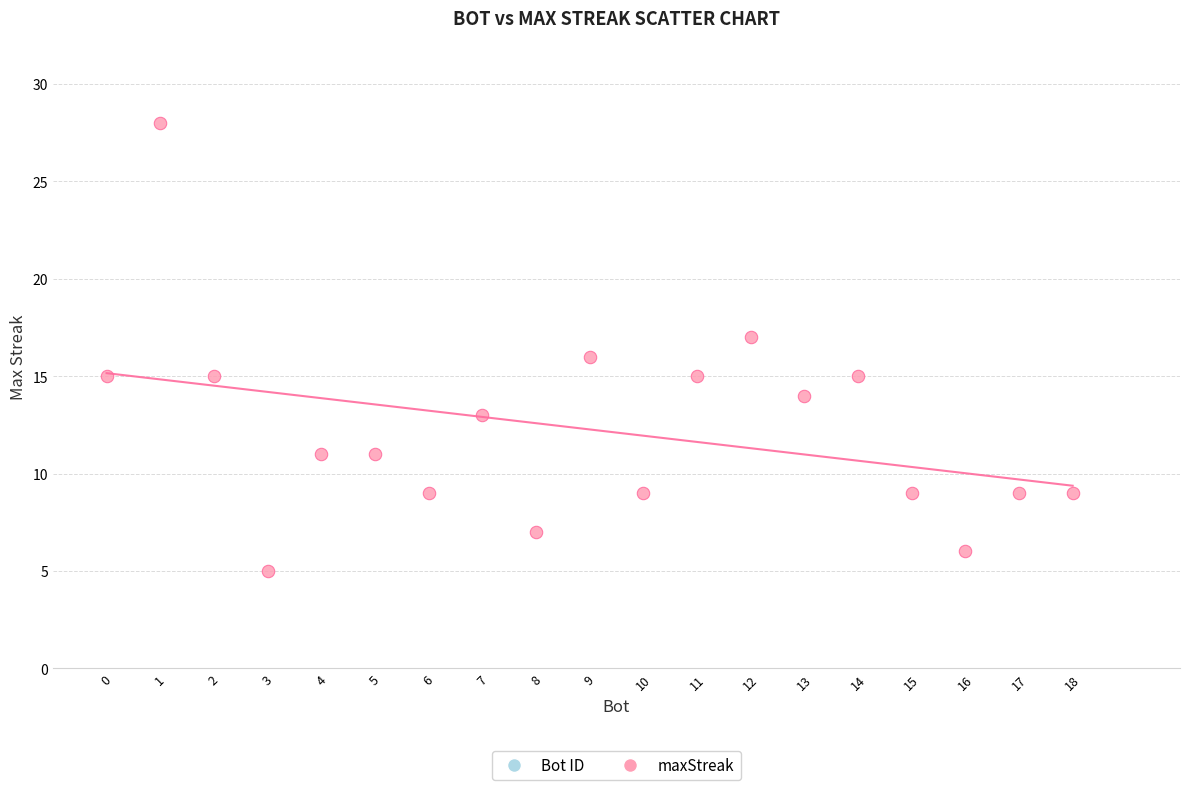

What is the range of Y values (max minus min)?

23